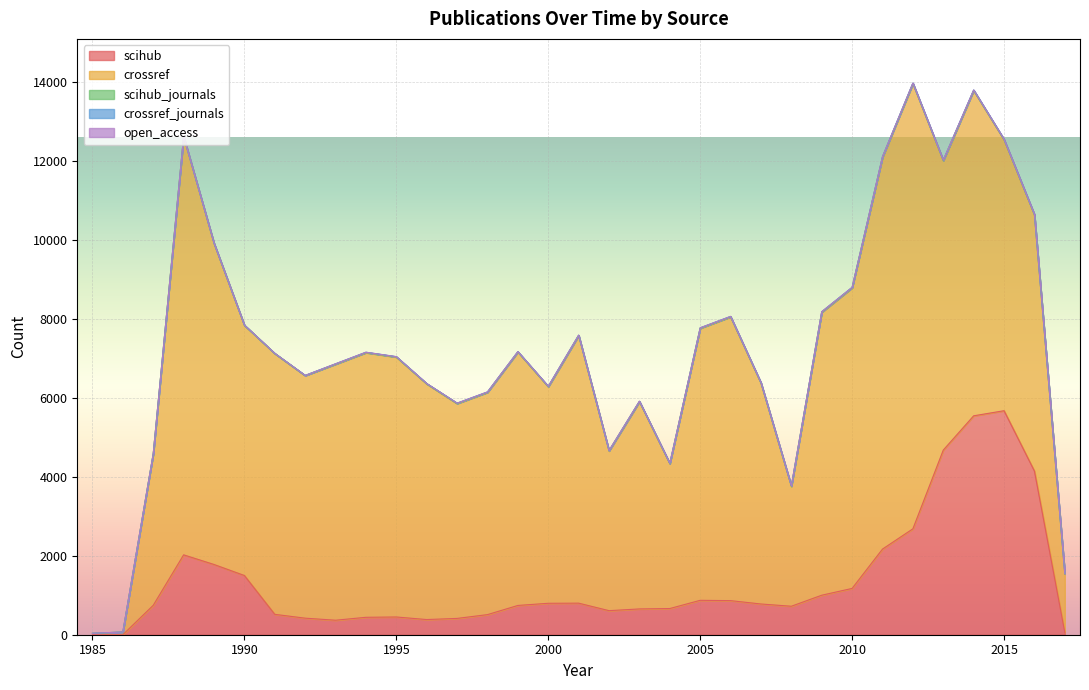

Is the value of crossref_journals at 1991 greater than the value of crossref at 2014?

No